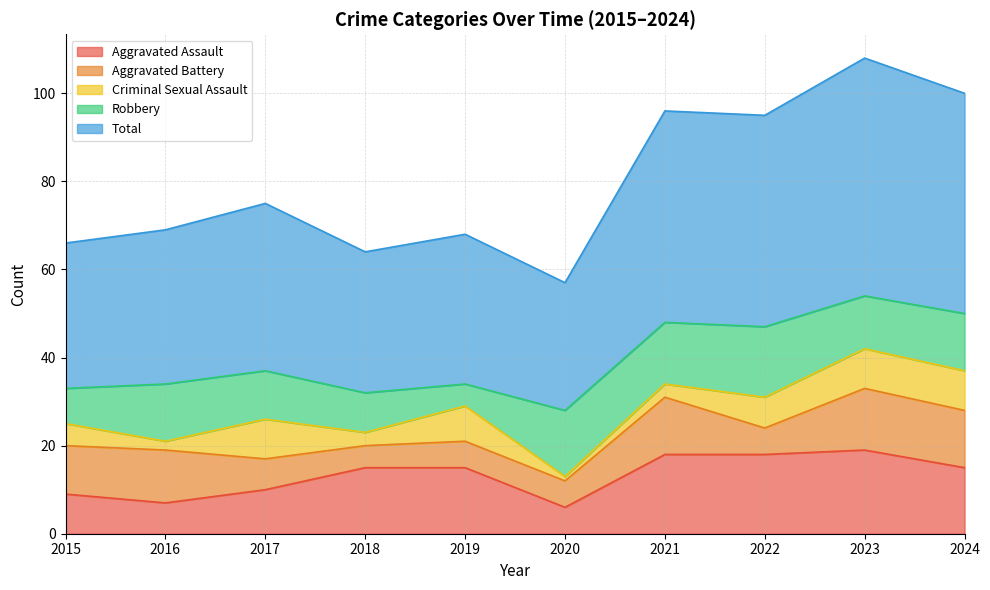

Which label corresponds to the largest value in the chart?

2023